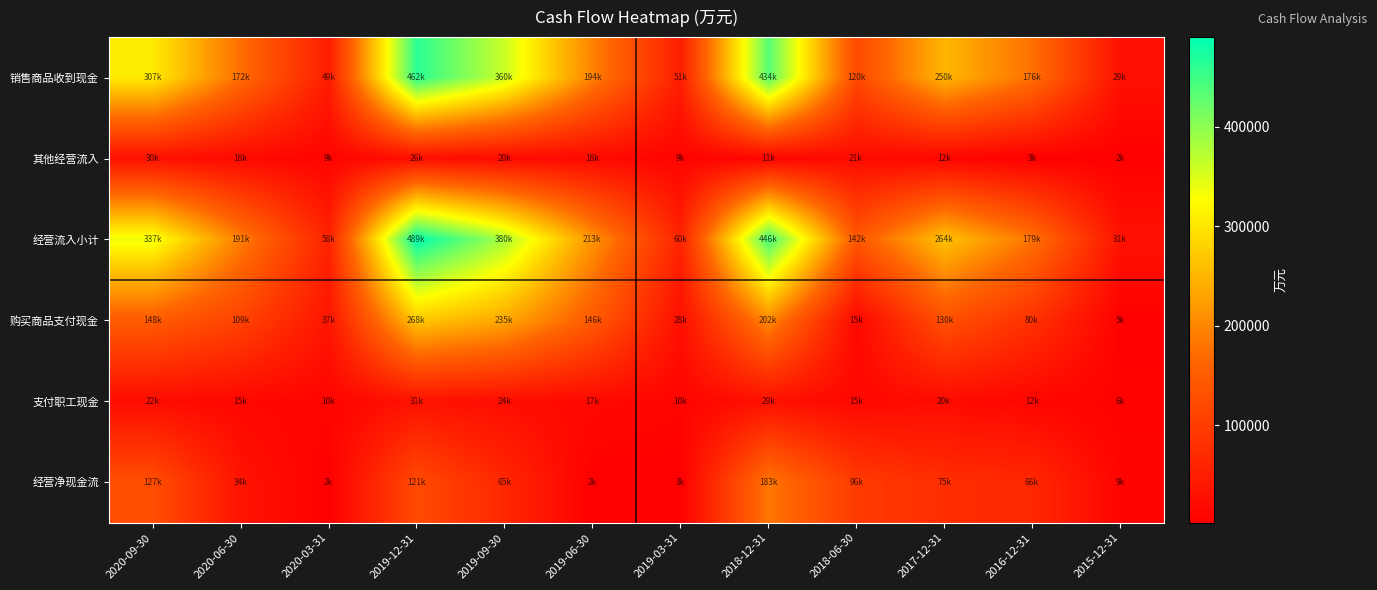

Which has a higher value, 2020-03-31 or 2019-06-30?

2019-06-30